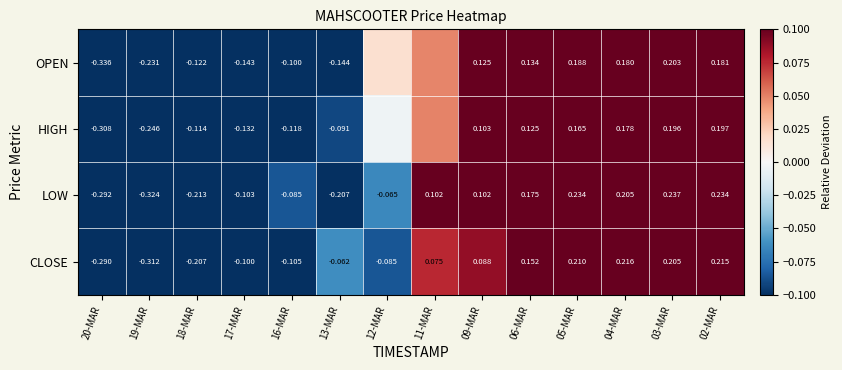

Is the value of HIGH at 03-MAR greater than the value of LOW at 19-MAR?

Yes